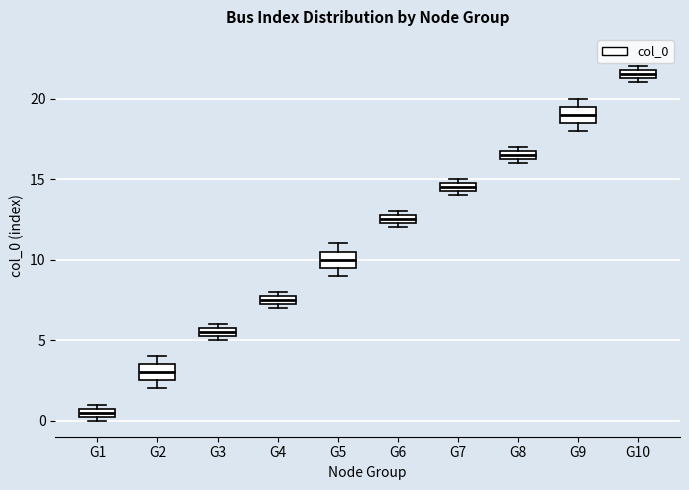

Where is the lower edge of the box for G7 on the y-axis? The values are not printed on the chart, so give them approximately, as read against the axis.

14.5